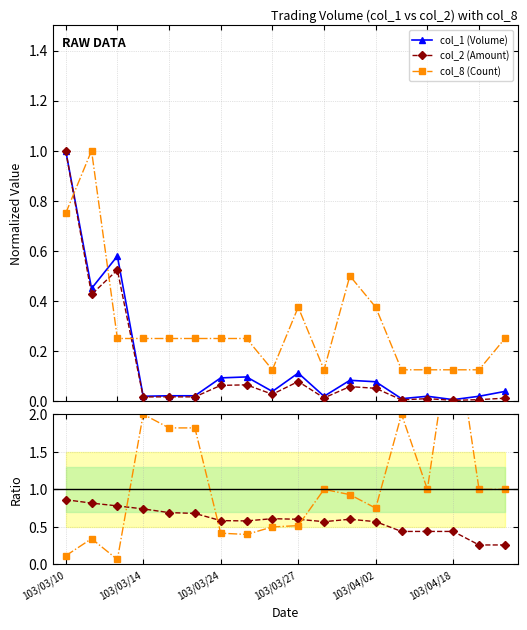

Which series ends up on top after the final intersection of col_1 (Volume) and col_8 (Count)?

col_8 (Count)